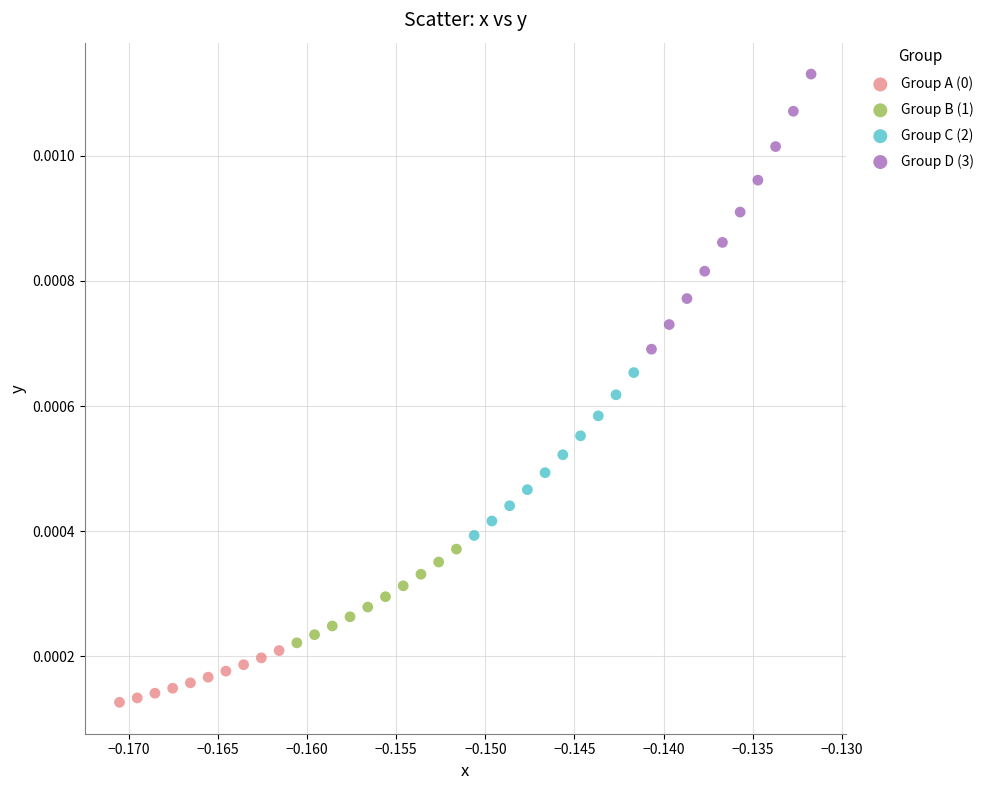

Which series contains the highest Y value?

Group D (3)